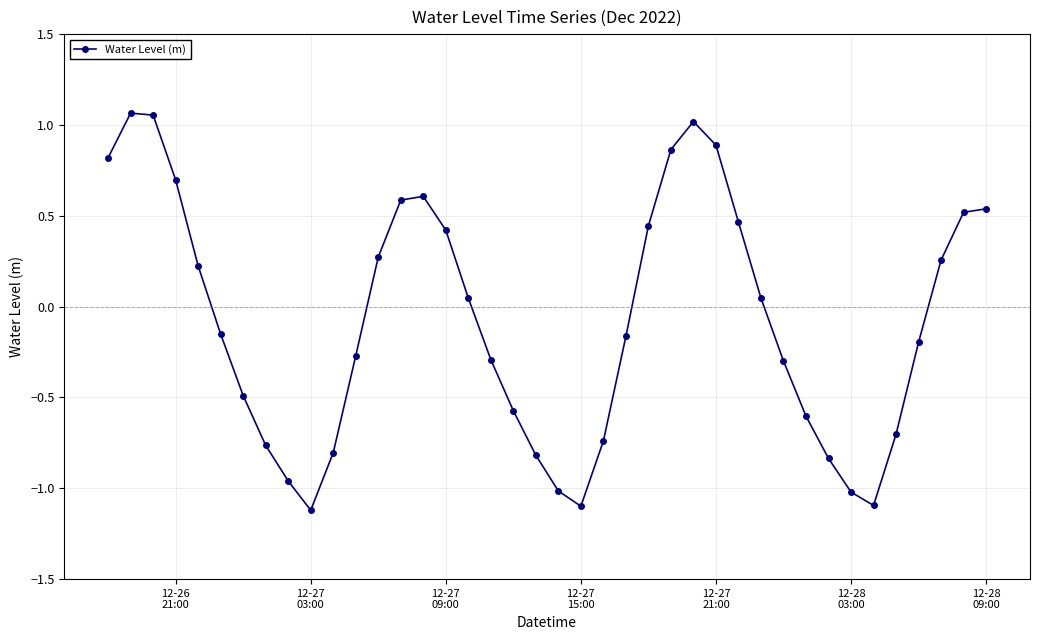

What is the sum of all values?

-3.2